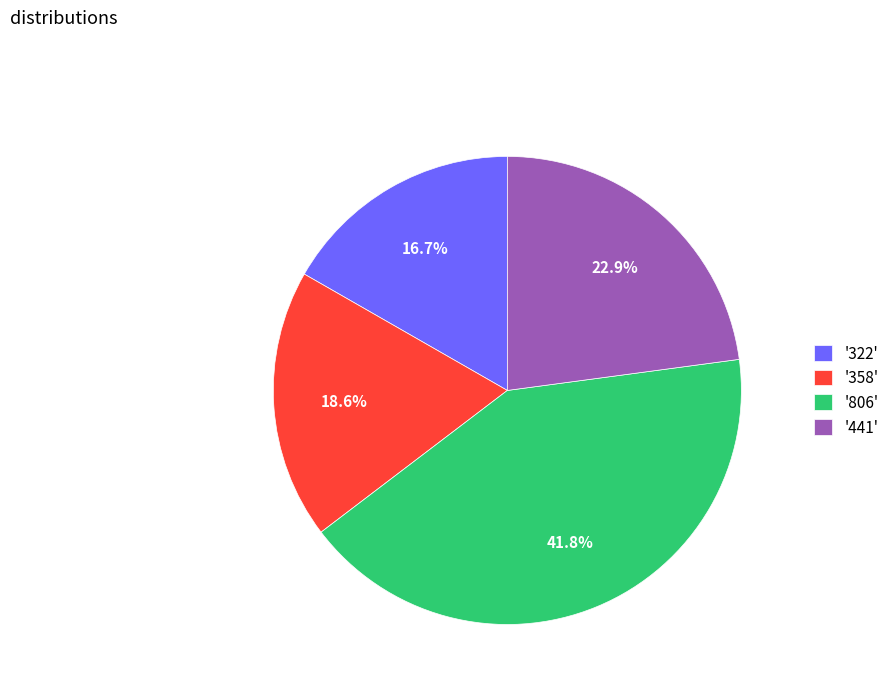

Which has a higher value, '358' or '806'?

'806'